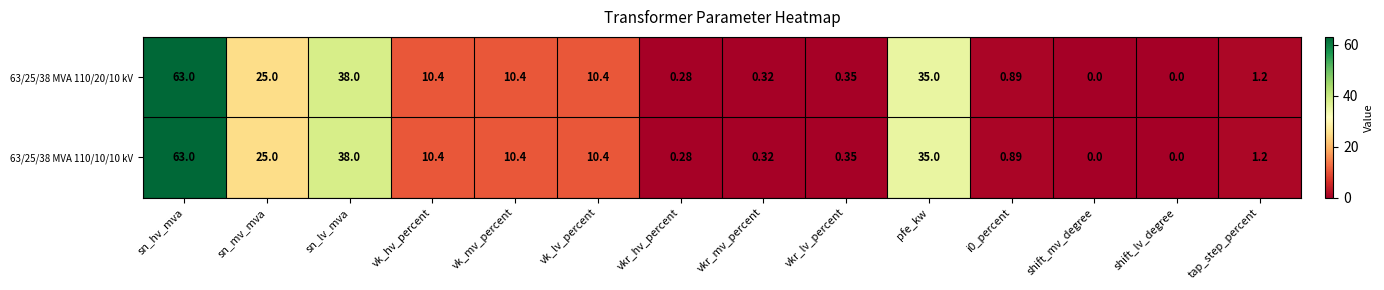

At which label does 63/25/38 MVA 110/20/10 kV reach its peak?

sn_hv_mva